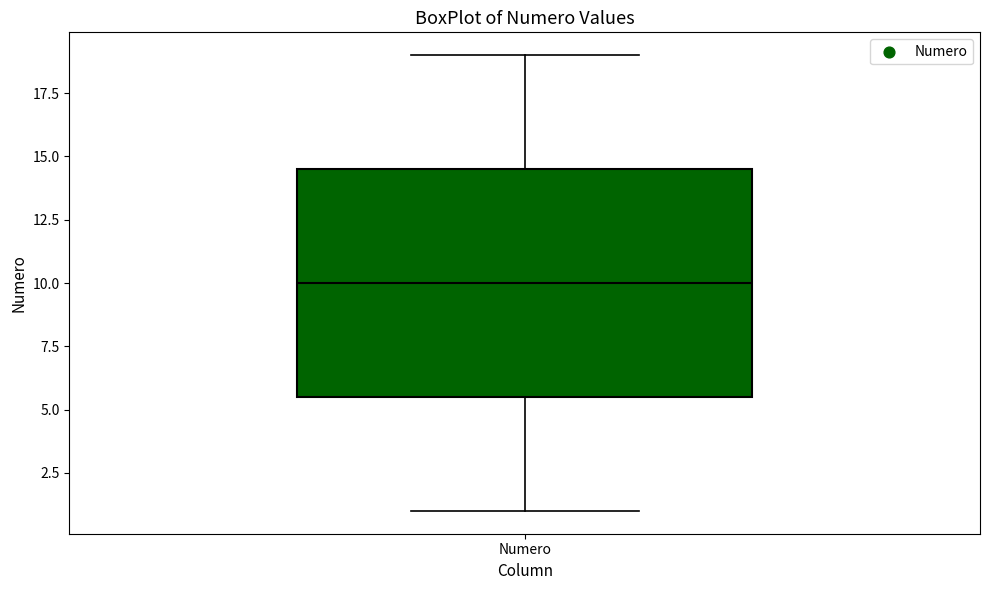

Where does the median line of the box for Numero sit on the y-axis? The values are not printed on the chart, so give them approximately, as read against the axis.

10.0